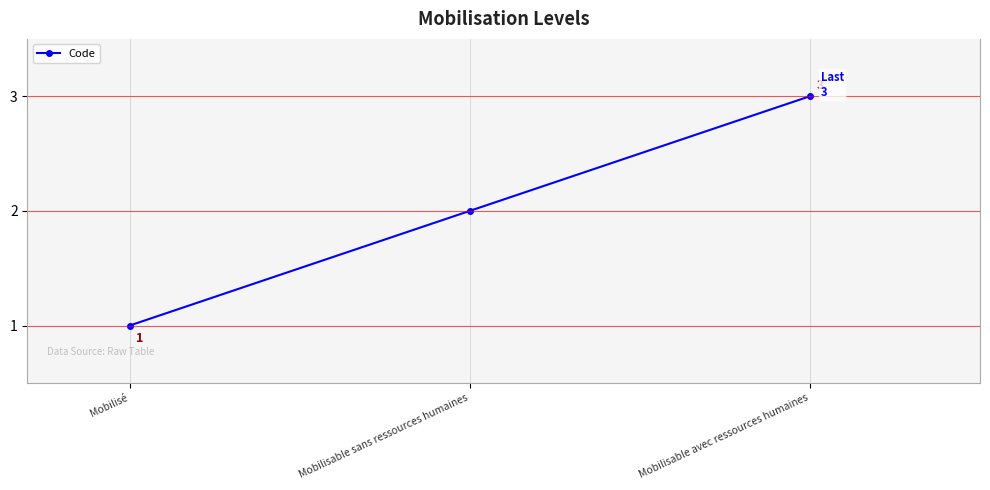

How many lines are shown in the chart?

1